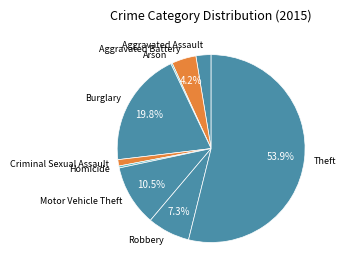

Approximately how many times larger is the value at Criminal Sexual Assault compared to Aggravated Assault?

0.4